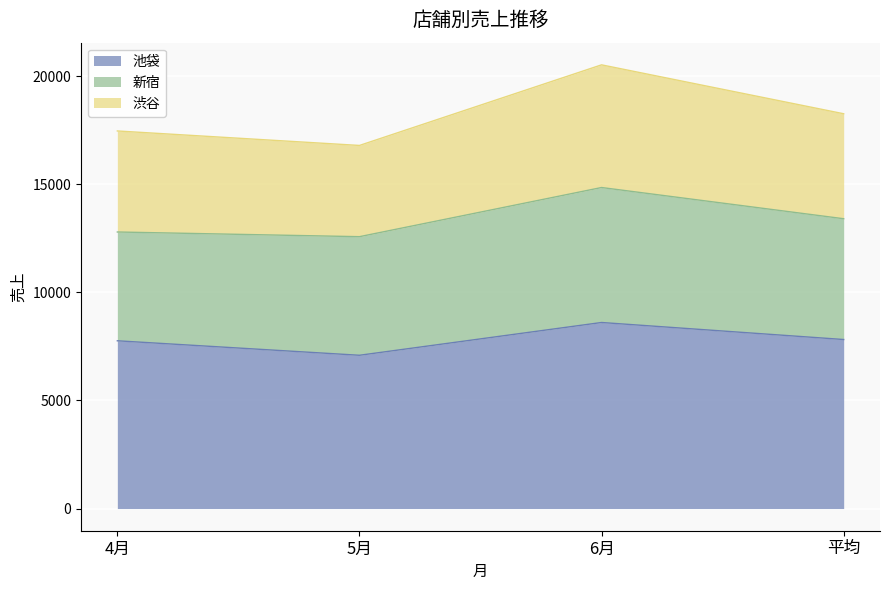

Is it true that 池袋 equals 8605.0 at 6月?

True